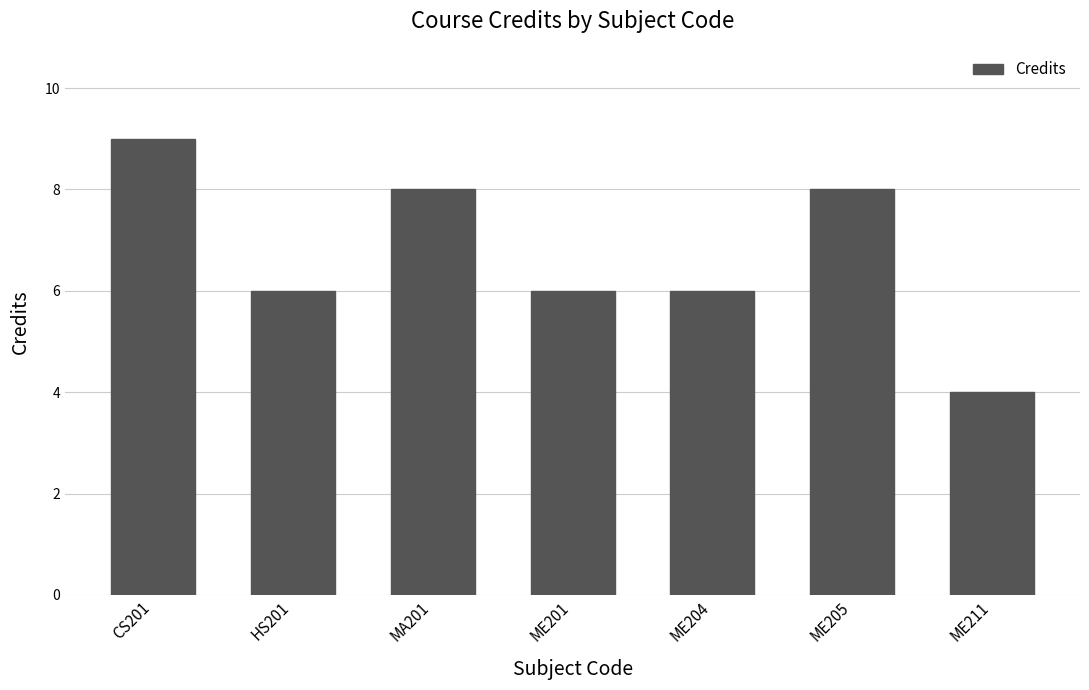

What is the approximate value at ME205?

8